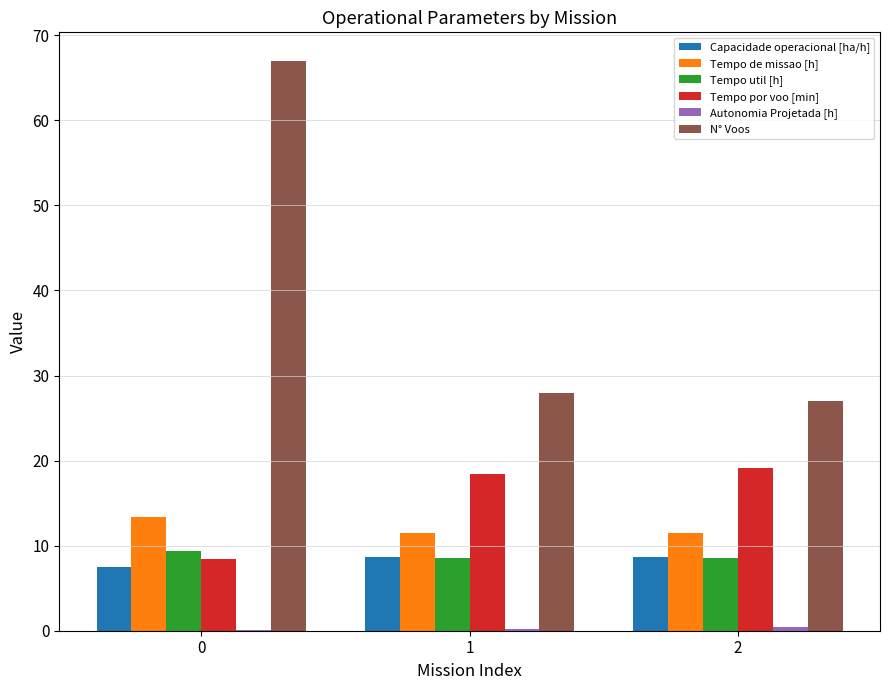

Is it true that Tempo por voo [min] equals 8.4 at 0?

True